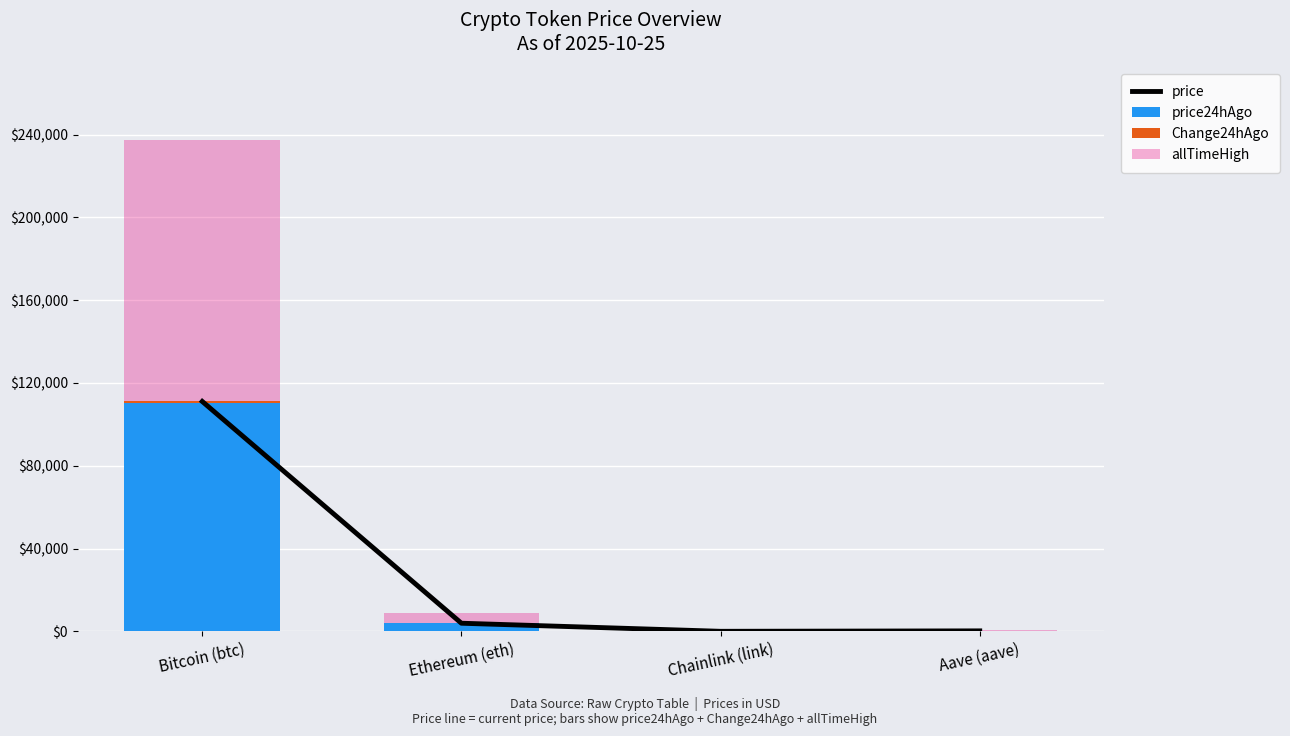

Reading right to left, list all the values displayed in this chart.

price: 227.4	17.8	3925.3	111084.0
price24hAgo: 225.4	17.3	3881.9	110352.0
Change24hAgo: 1.9	0.5	43.4	732.0
allTimeHigh: 661.7	52.7	4946.1	126080.0